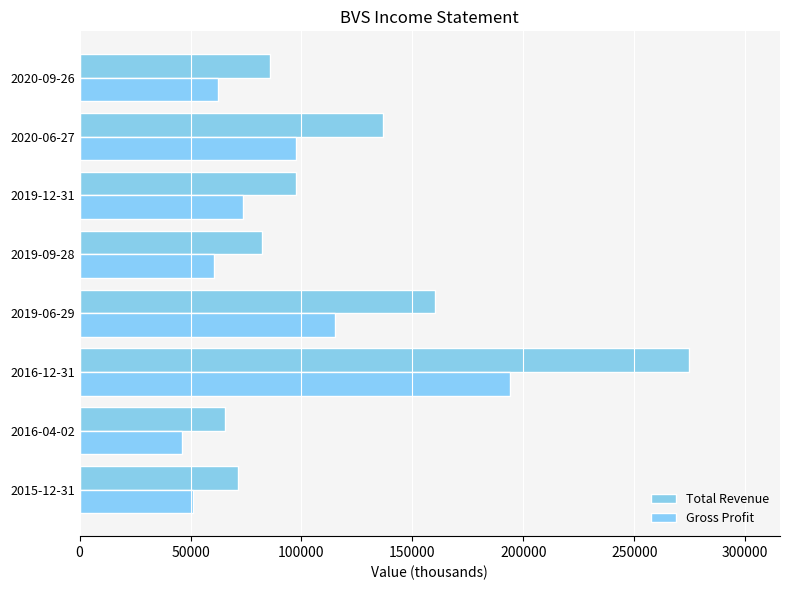

Which series has the largest range (max minus min)?

Total Revenue